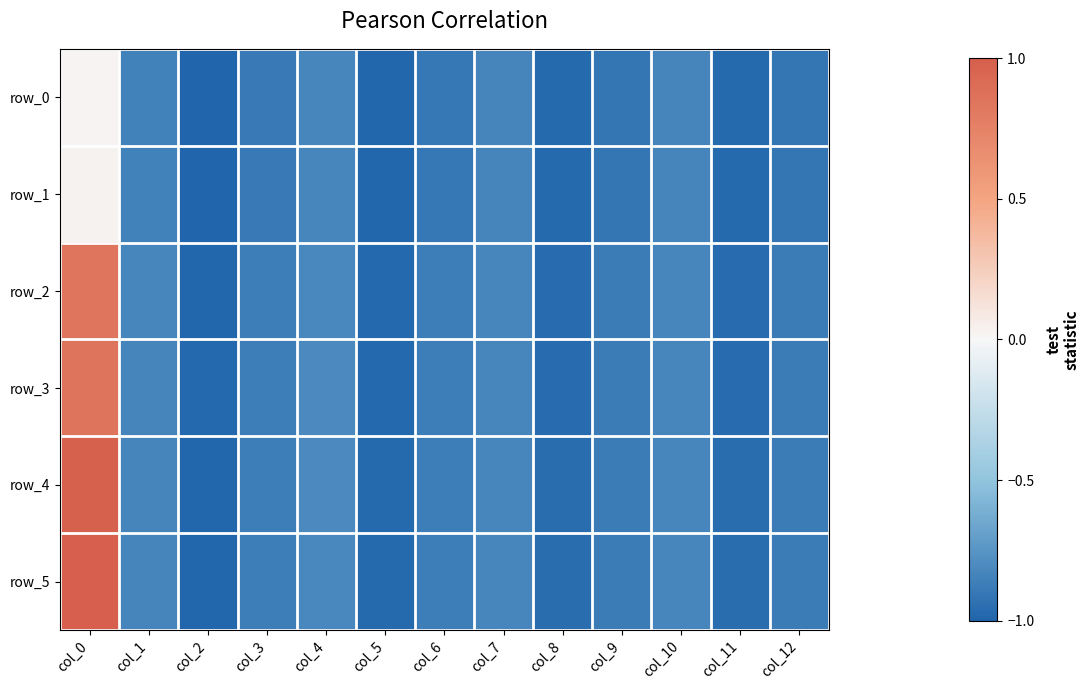

What is the total value across all series at col_0?

3.7